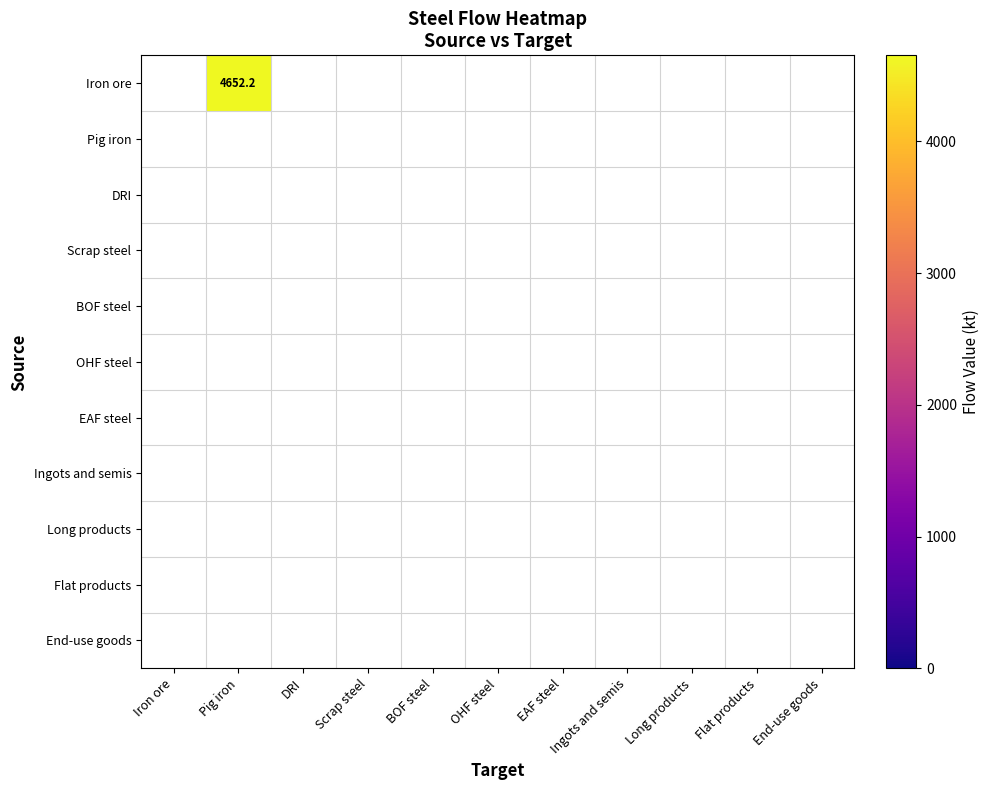

List the series in order of their peak value, highest first.

Iron ore, Pig iron, DRI, Scrap steel, BOF steel, OHF steel, EAF steel, Ingots and semis, Long products, Flat products, End-use goods